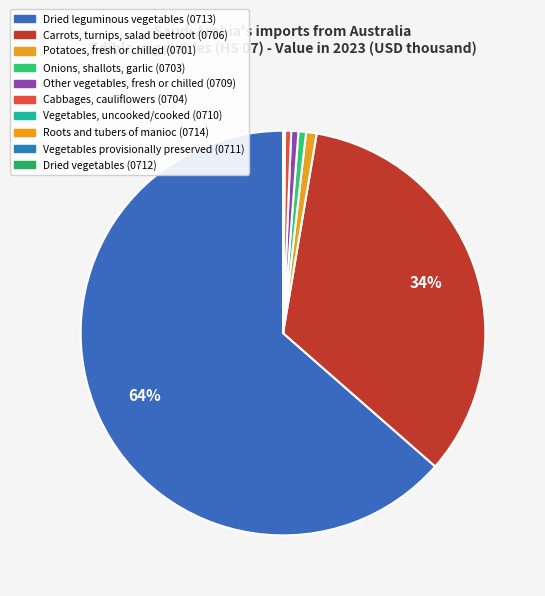

Count the number of slices in the pie.

10